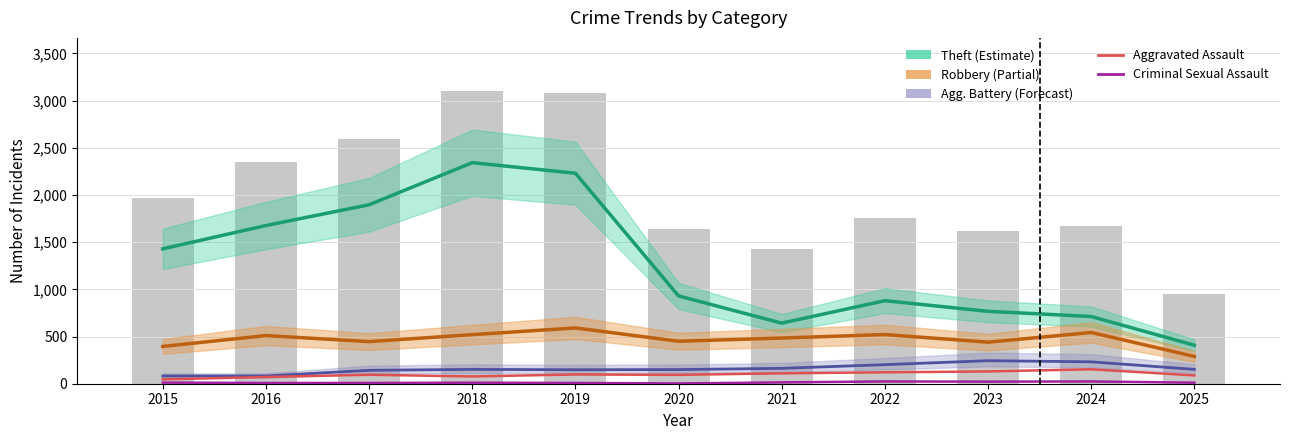

The Robbery series shows 446 at 2017. True or false?

True